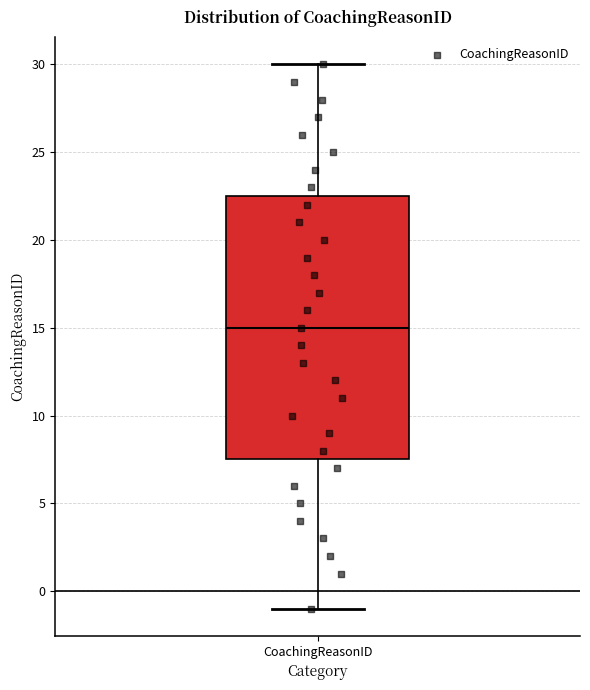

Where is the lower edge of the box for CoachingReasonID on the y-axis? The values are not printed on the chart, so give them approximately, as read against the axis.

7.5